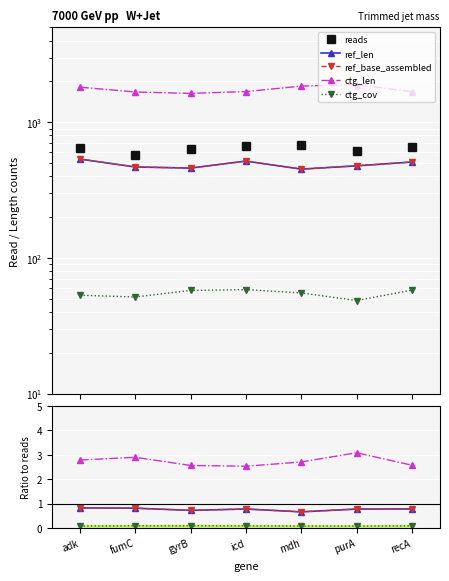

In ctg_cov, how many points are higher than both neighbors (excluding endpoints)?

1